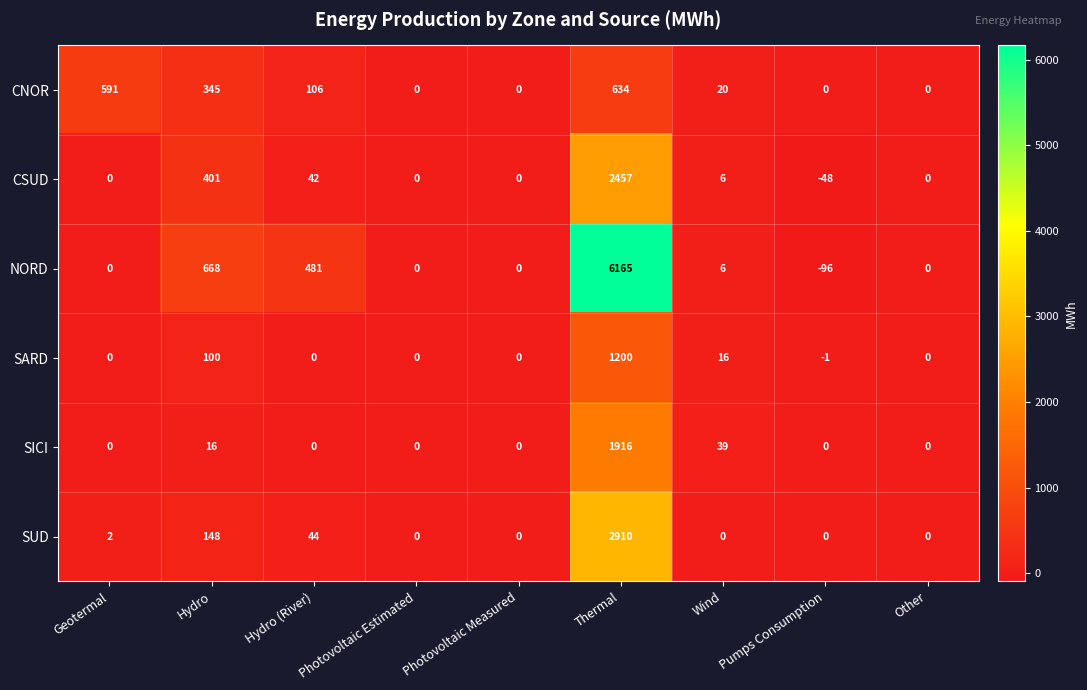

How many data points in SICI are above 0?

3